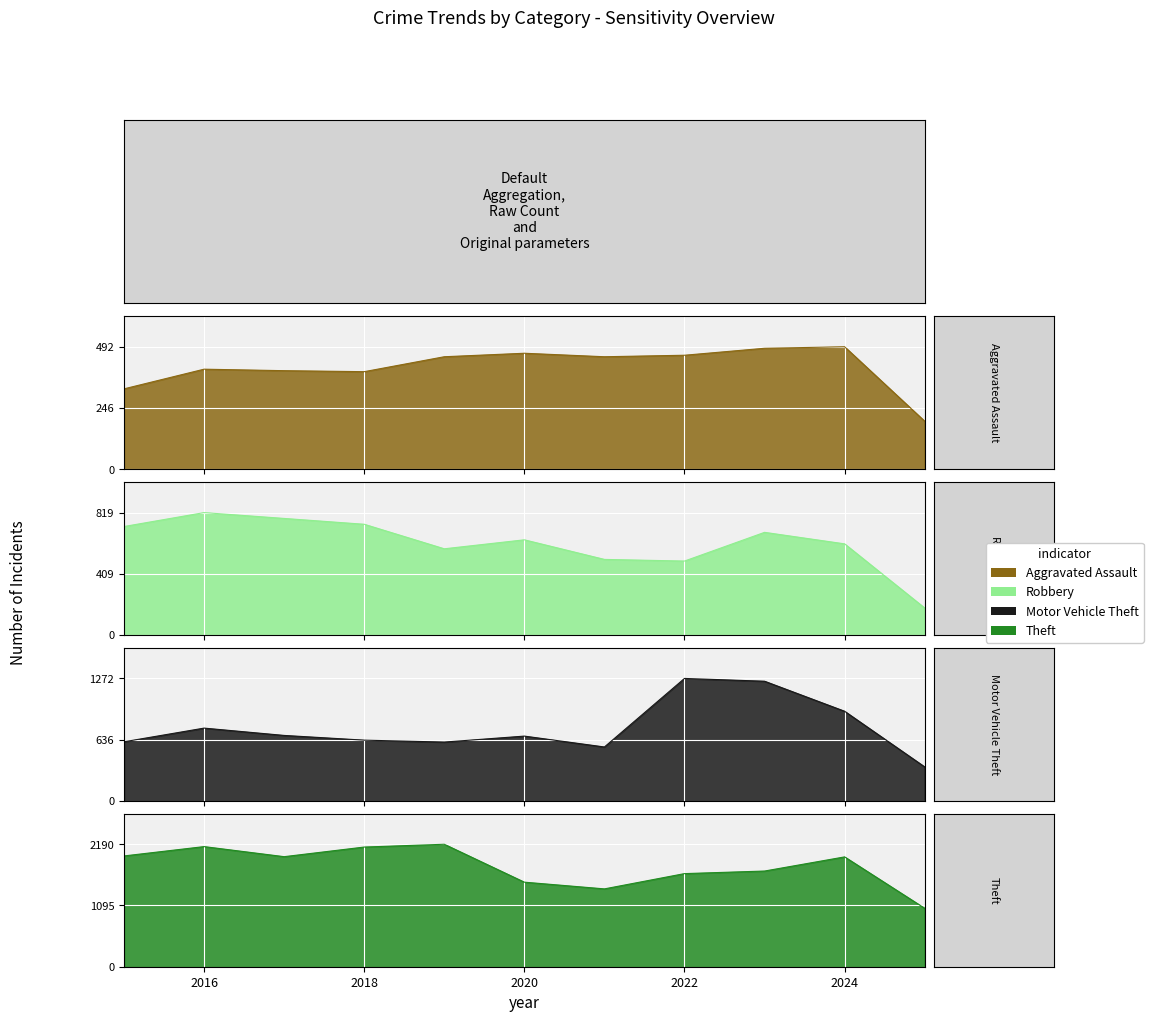

How many lines are shown in the chart?

4